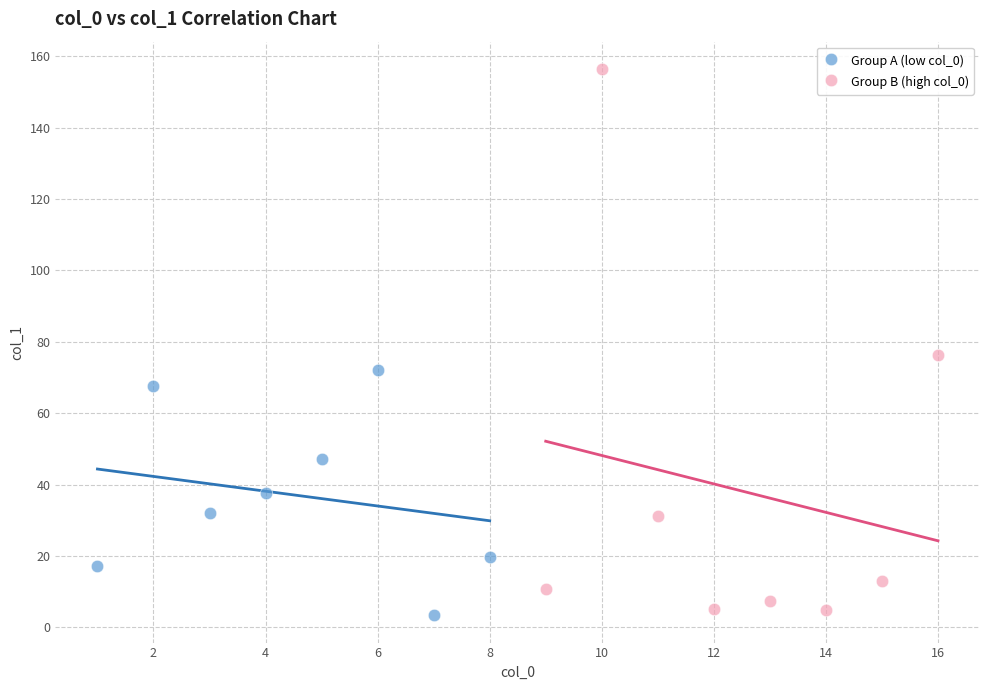

Which series has the largest Y range (max minus min)?

Group B (high col_0)